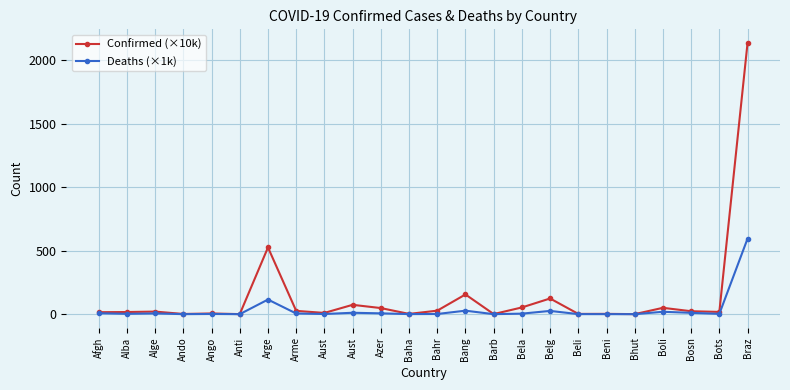

The value of Confirmed (×10k) at Bosn is 23.1. True or false?

True